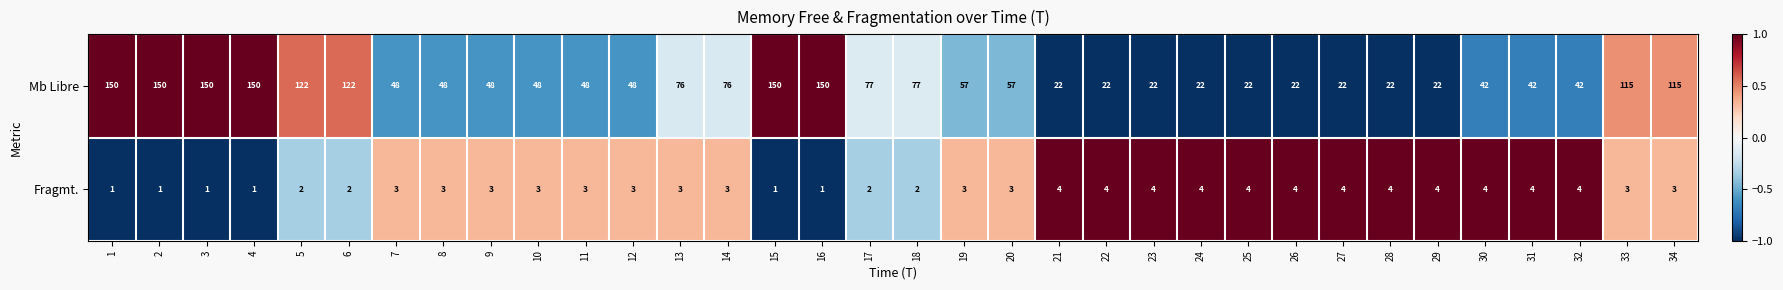

How many series are shown in this chart?

2